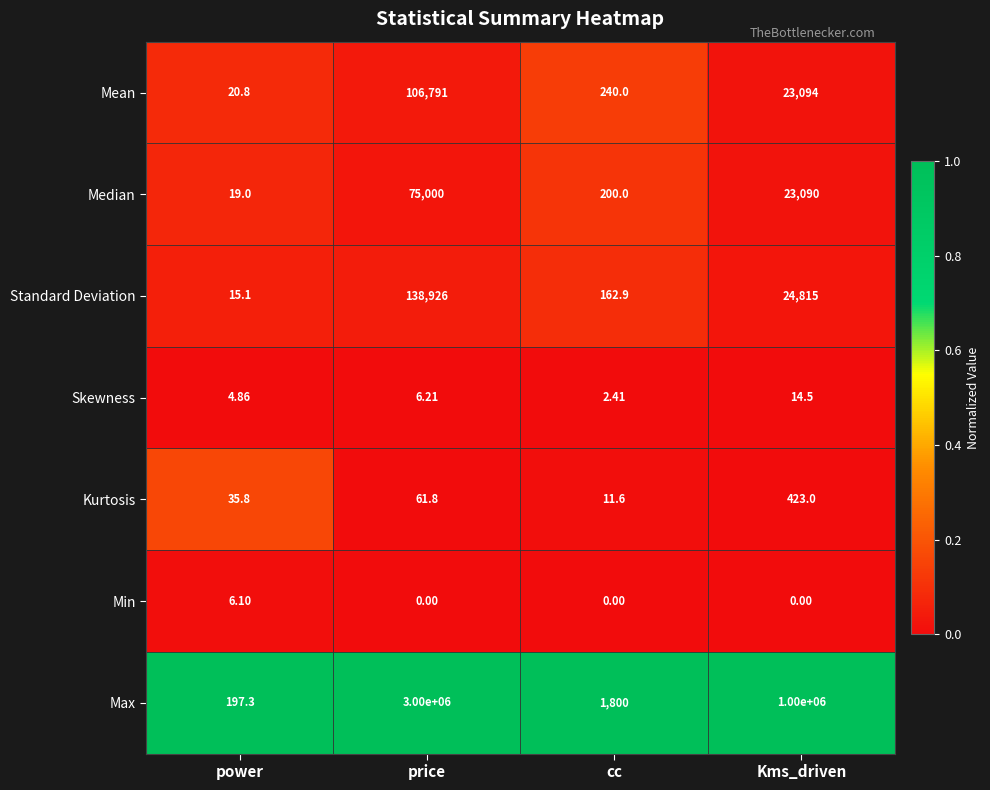

Which category has the lowest value in the Skewness series?

cc